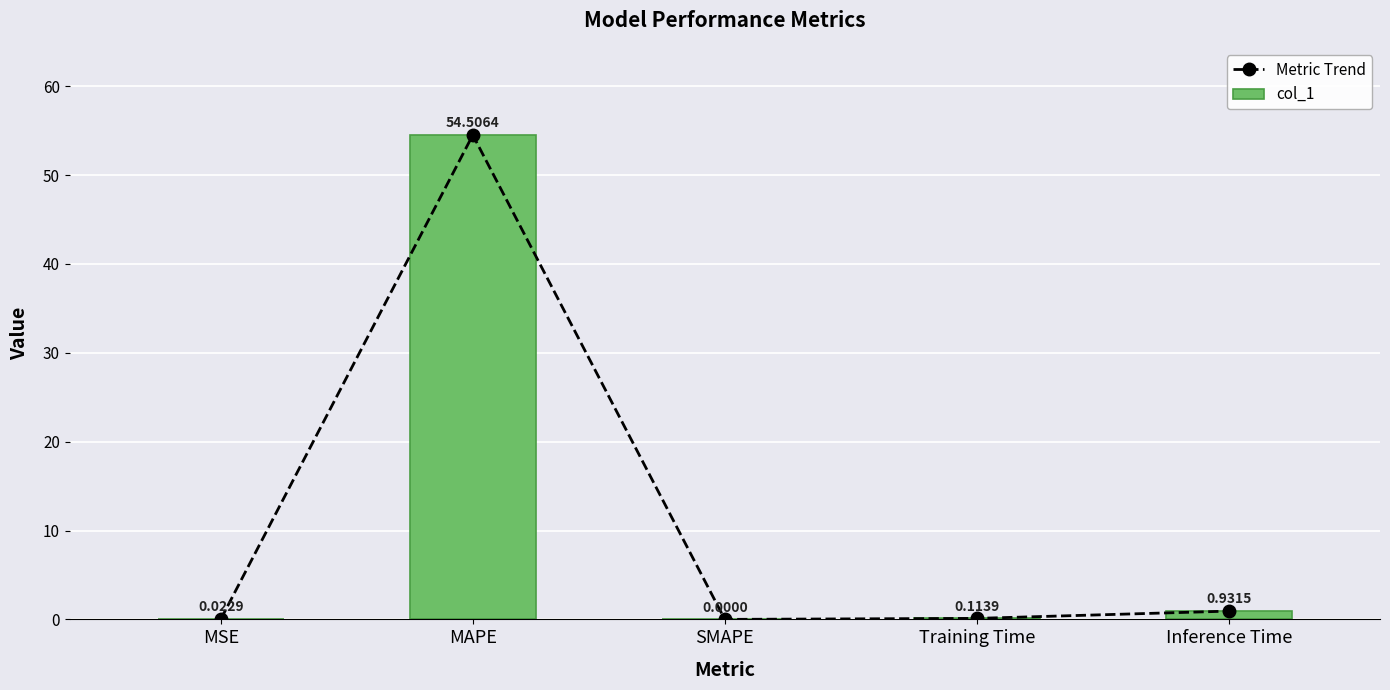

What are all the series names shown in the legend?

Metric Trend, col_1